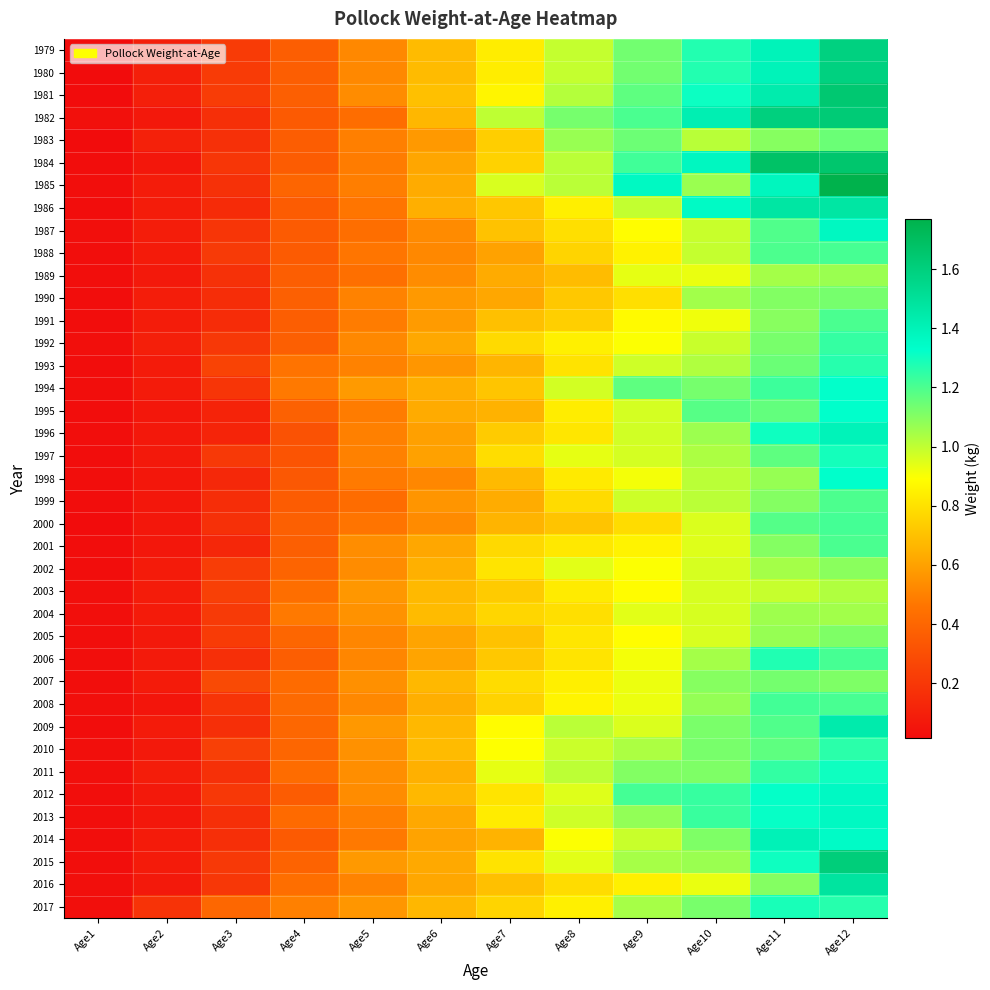

Rank the series at Age12 from highest to lowest value.

1985, 1984, 1981, 1982, 2015, 1979, 1980, 2016, 1986, 2009, 1996, 1987, 2013, 2012, 2014, 1998, 1995, 1994, 2011, 1997, 2017, 1993, 2010, 1992, 2000, 1988, 2006, 2008, 1991, 2001, 1999, 1983, 1990, 2005, 2007, 2002, 1989, 2004, 2003